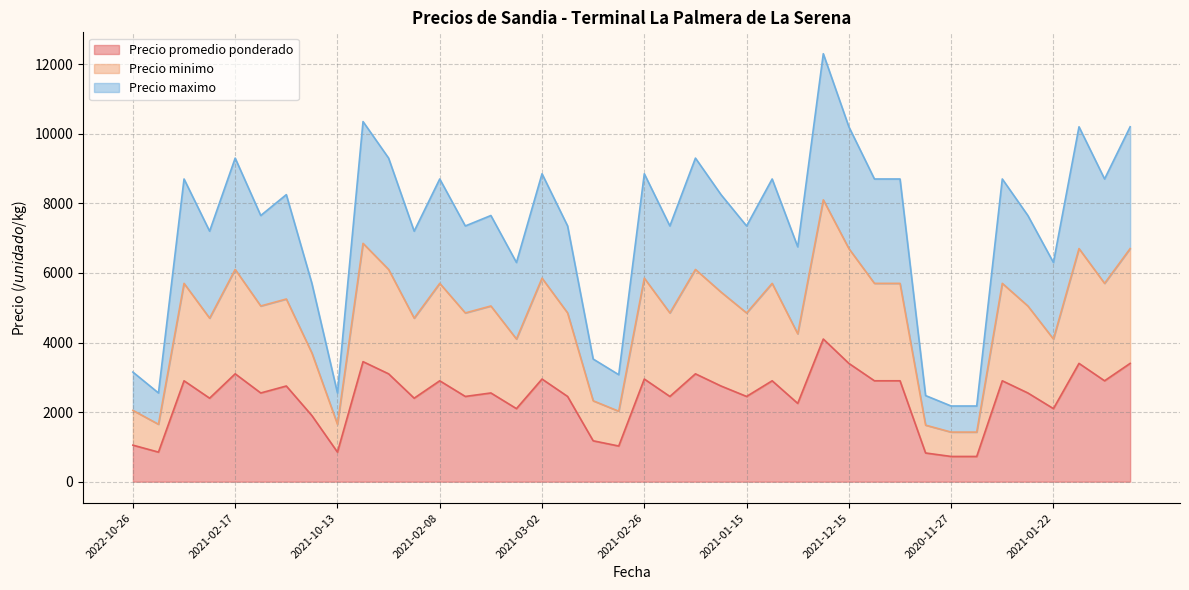

What is the maximum value for Precio promedio ponderado?

4100